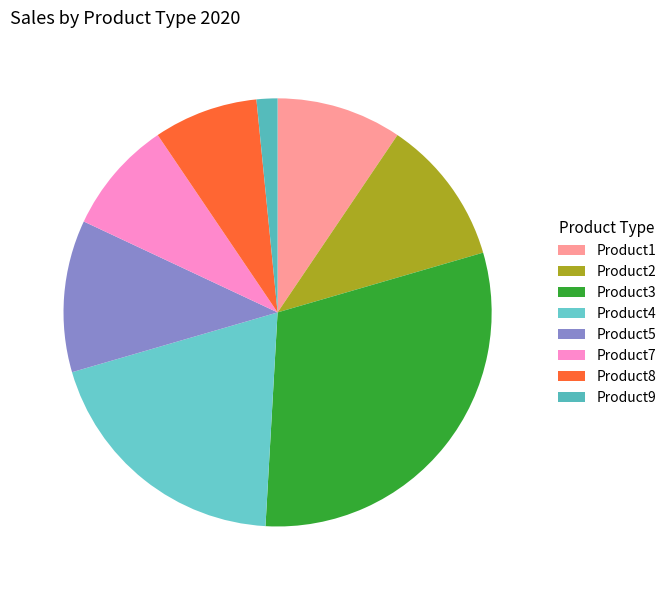

How many segments does this pie chart have?

8